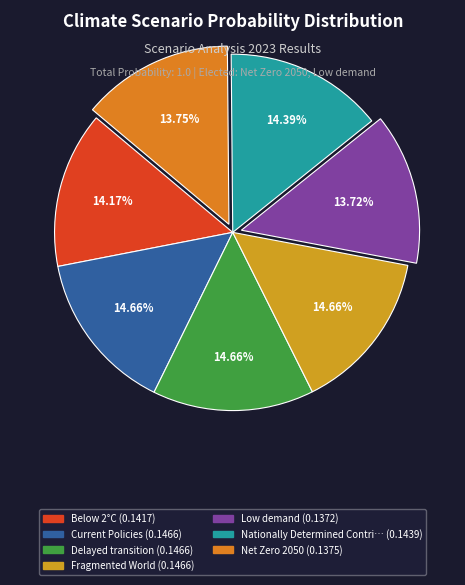

Rank the categories by value from lowest to highest.

Low demand, Net Zero 2050, Below 2°C, Nationally Determined Contributions, Current Policies, Delayed transition, Fragmented World